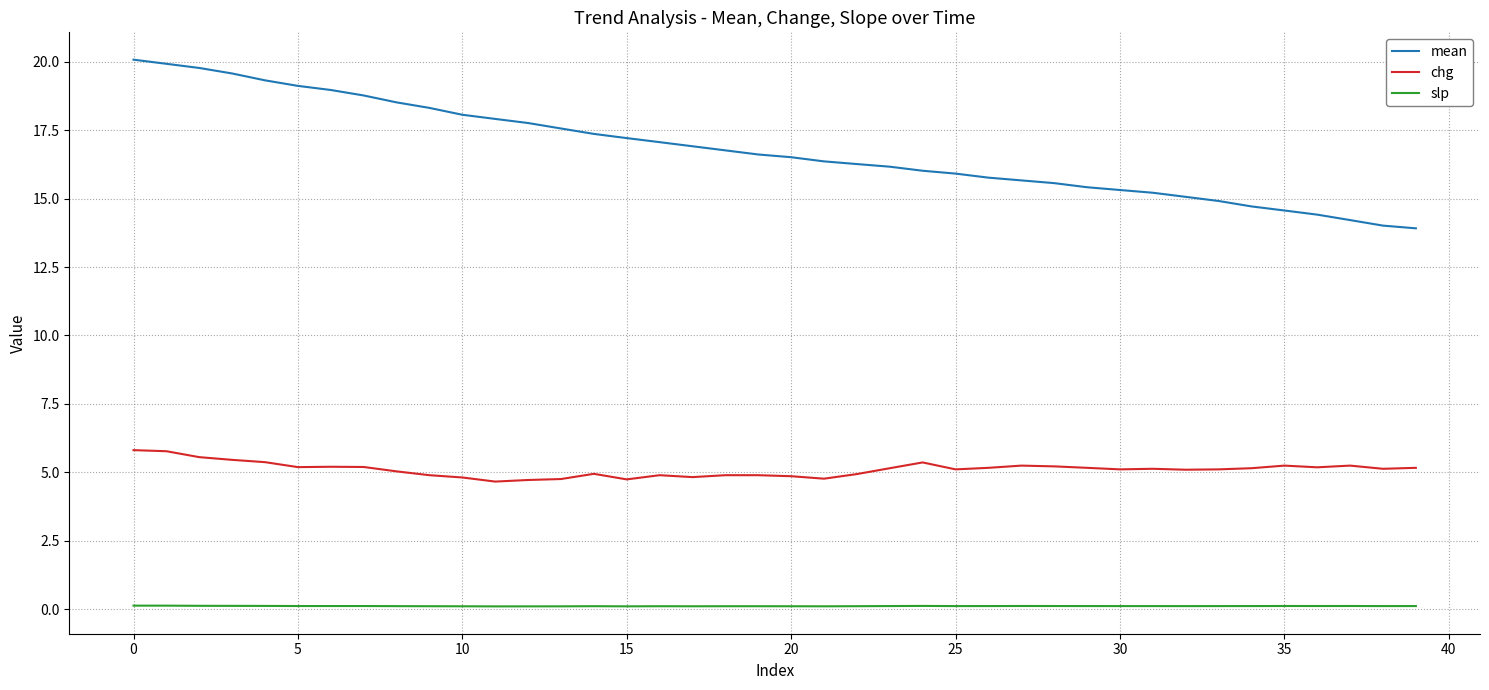

Rank the series by their average value, from highest to lowest.

mean, chg, slp